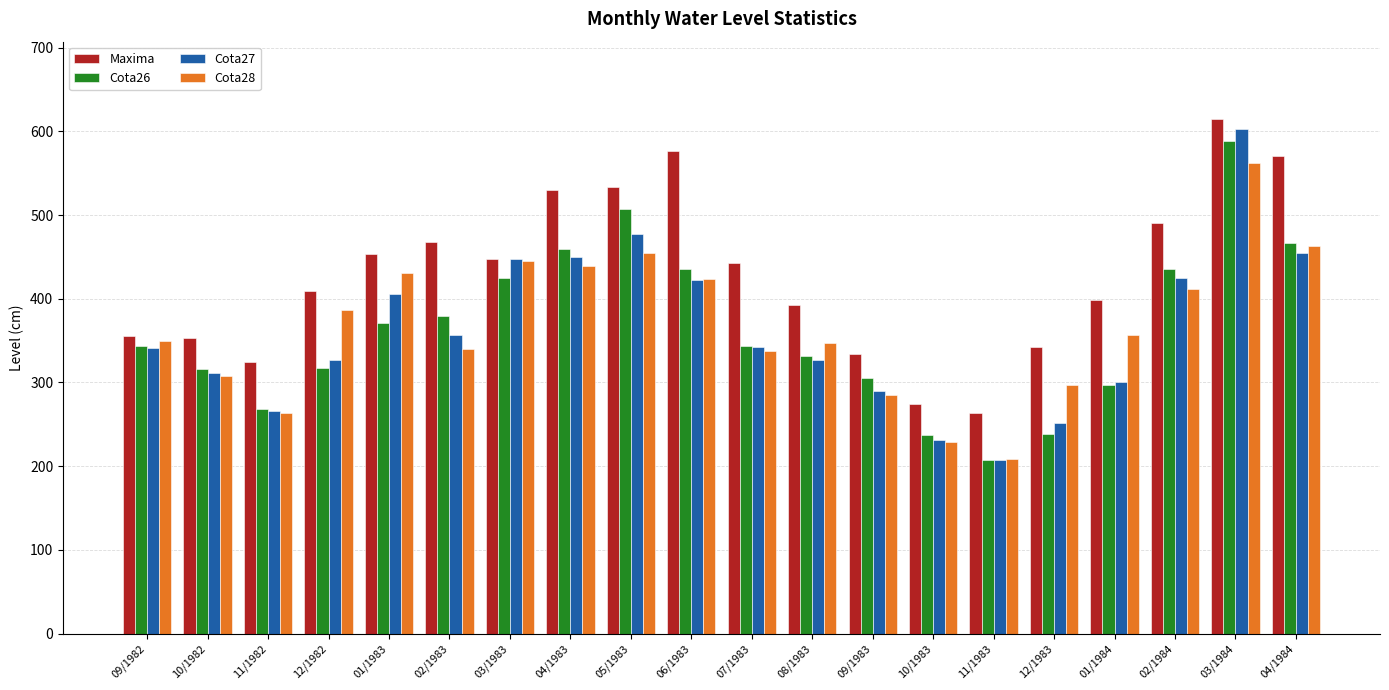

The Cota27 series shows 252 at 12/1983. True or false?

True